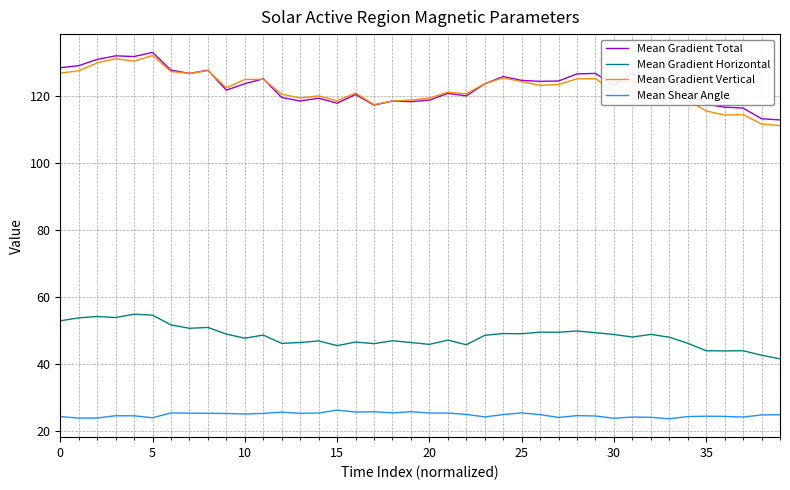

Count the number of data series in this chart.

4